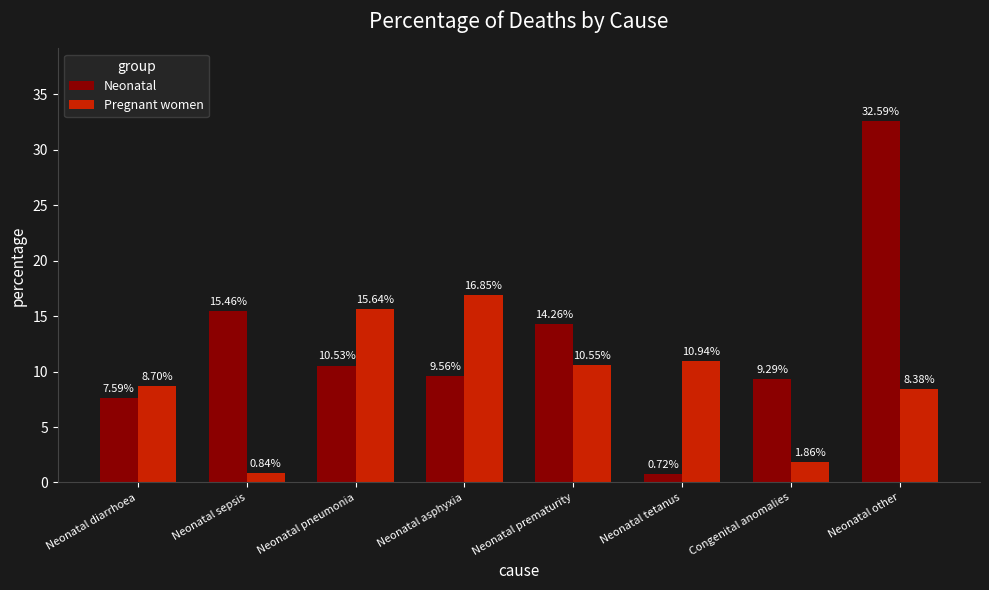

What are all the series names shown in the legend?

Neonatal, Pregnant women